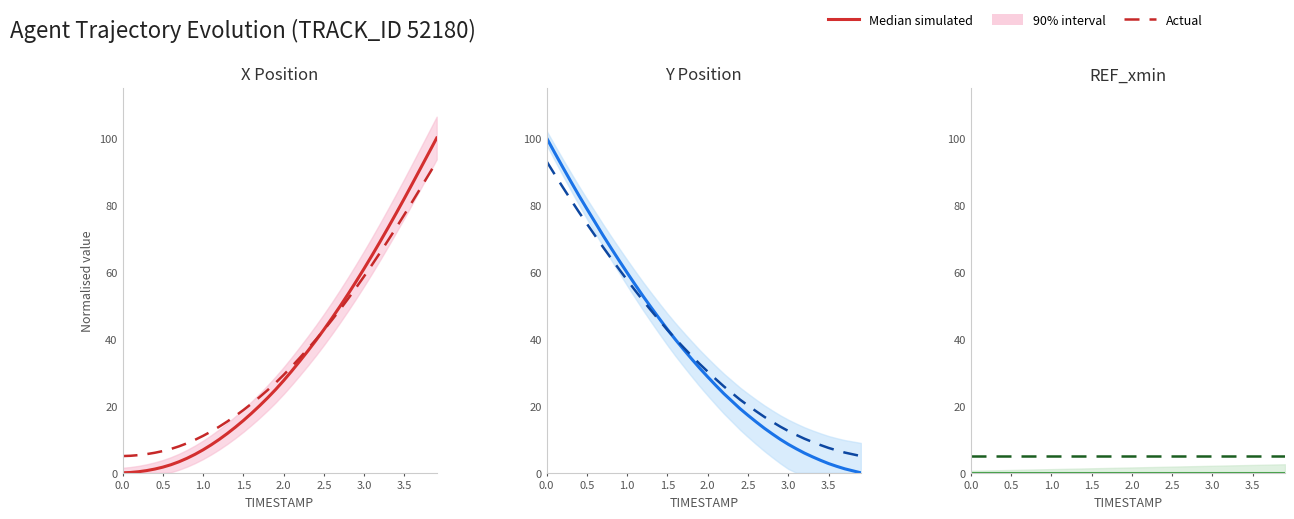

Is this an area chart (filled region under the line)?

No